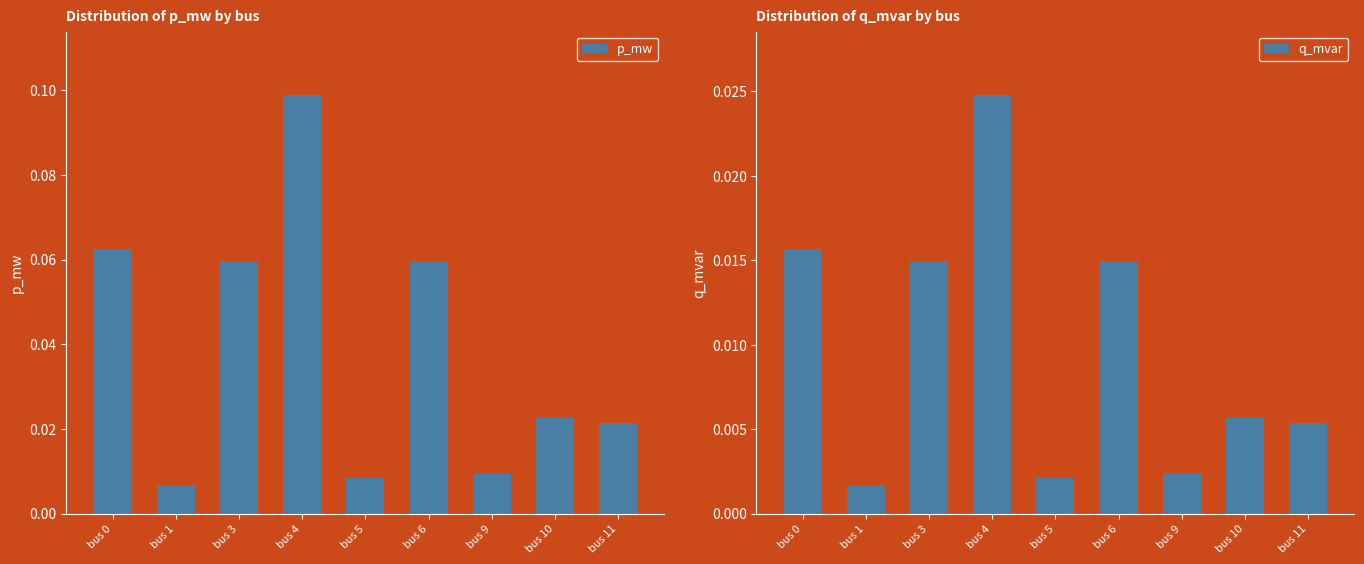

Is the value of p_mw at bus 9 greater than the value of q_mvar at bus 4?

No